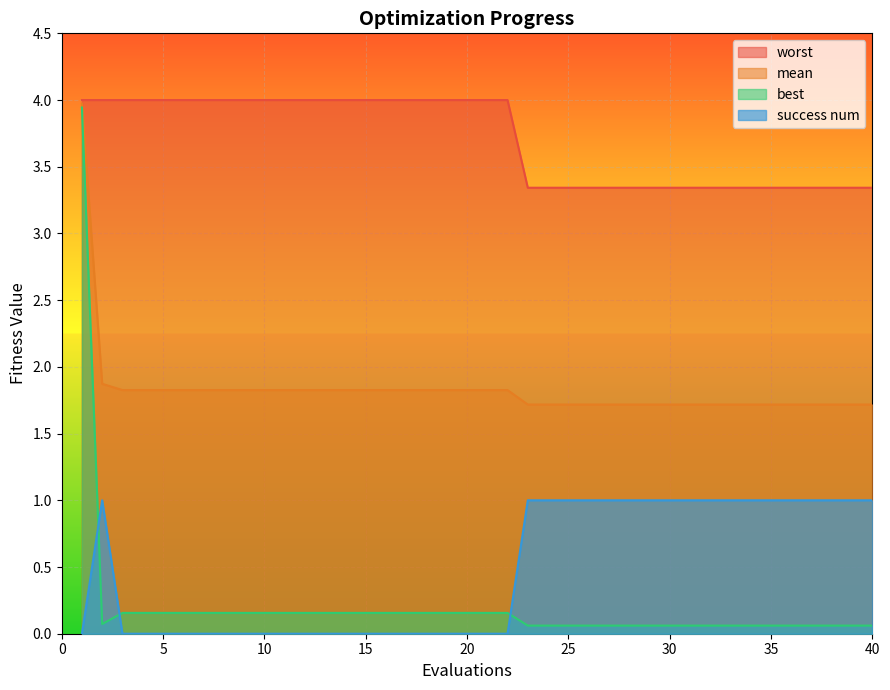

What is the spread (max minus min) of values at 32?

3.3